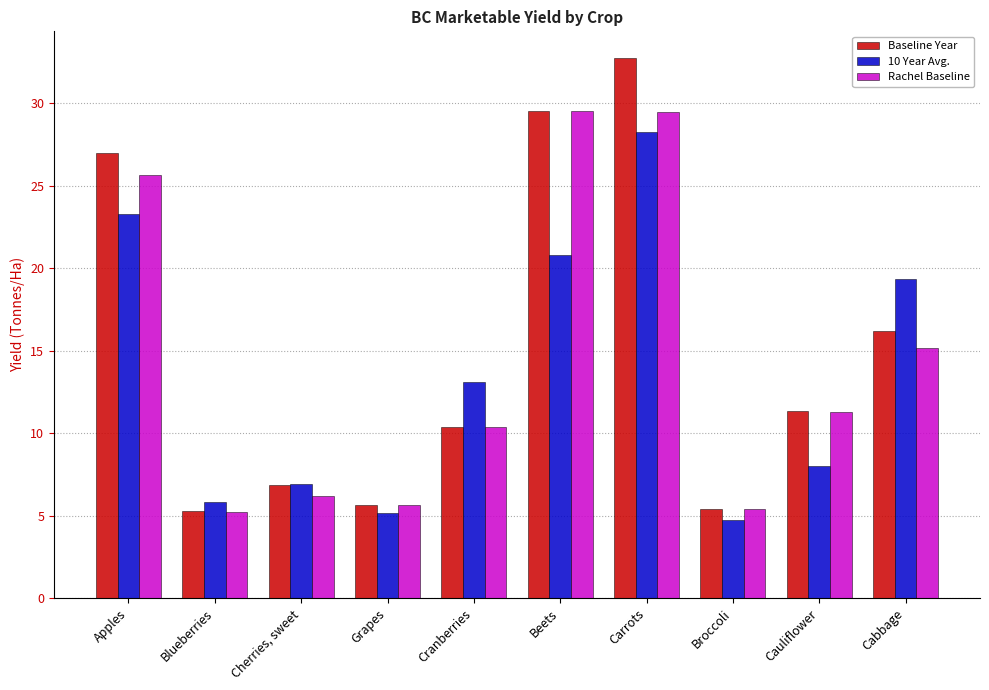

How many bars are there in each group?

3